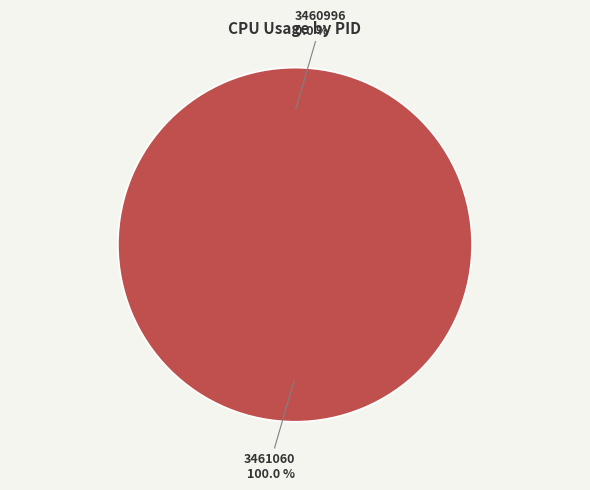

Which slice represents more than half of the pie?

3461060